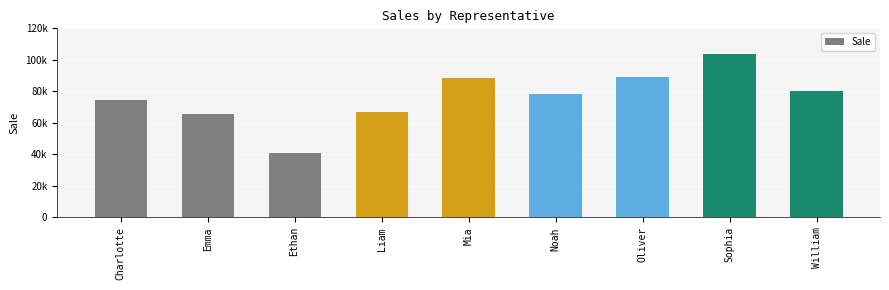

Rank the categories by value from lowest to highest.

Ethan, Emma, Liam, Charlotte, Noah, William, Mia, Oliver, Sophia